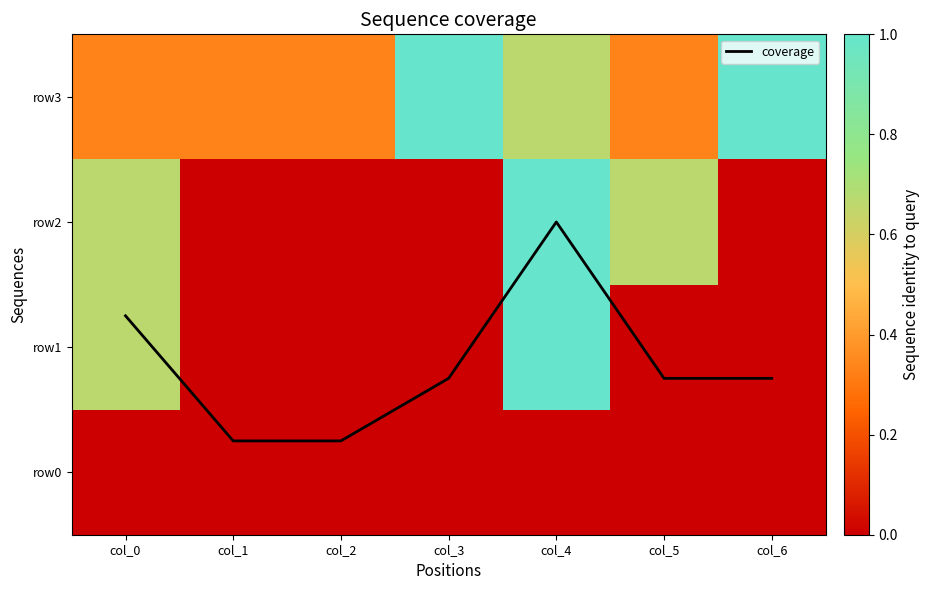

What is the average value of the coverage series?

0.9